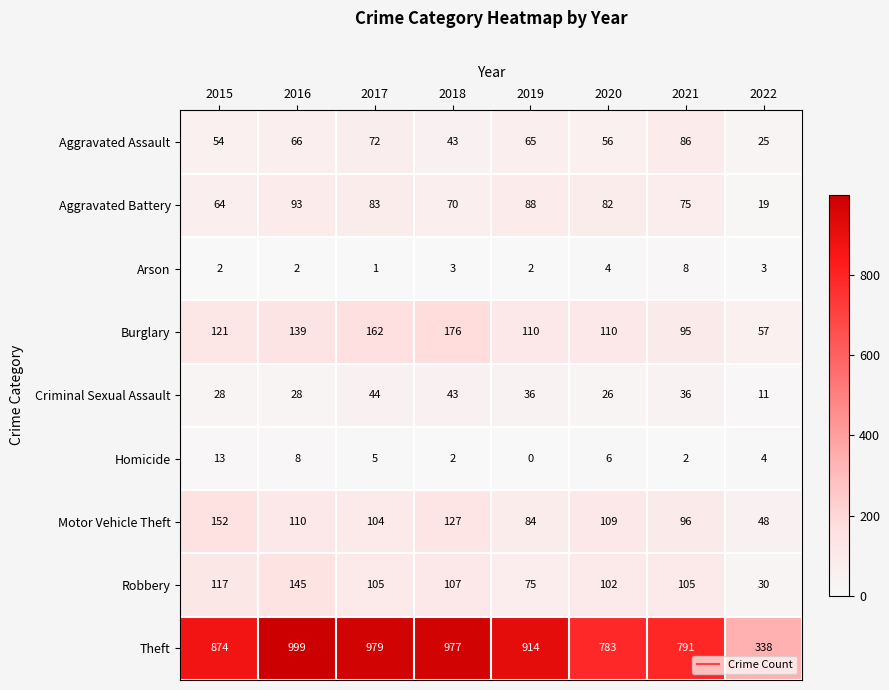

At 2021, list the series in order from smallest to largest.

Homicide, Arson, Criminal Sexual Assault, Aggravated Battery, Aggravated Assault, Burglary, Motor Vehicle Theft, Robbery, Theft